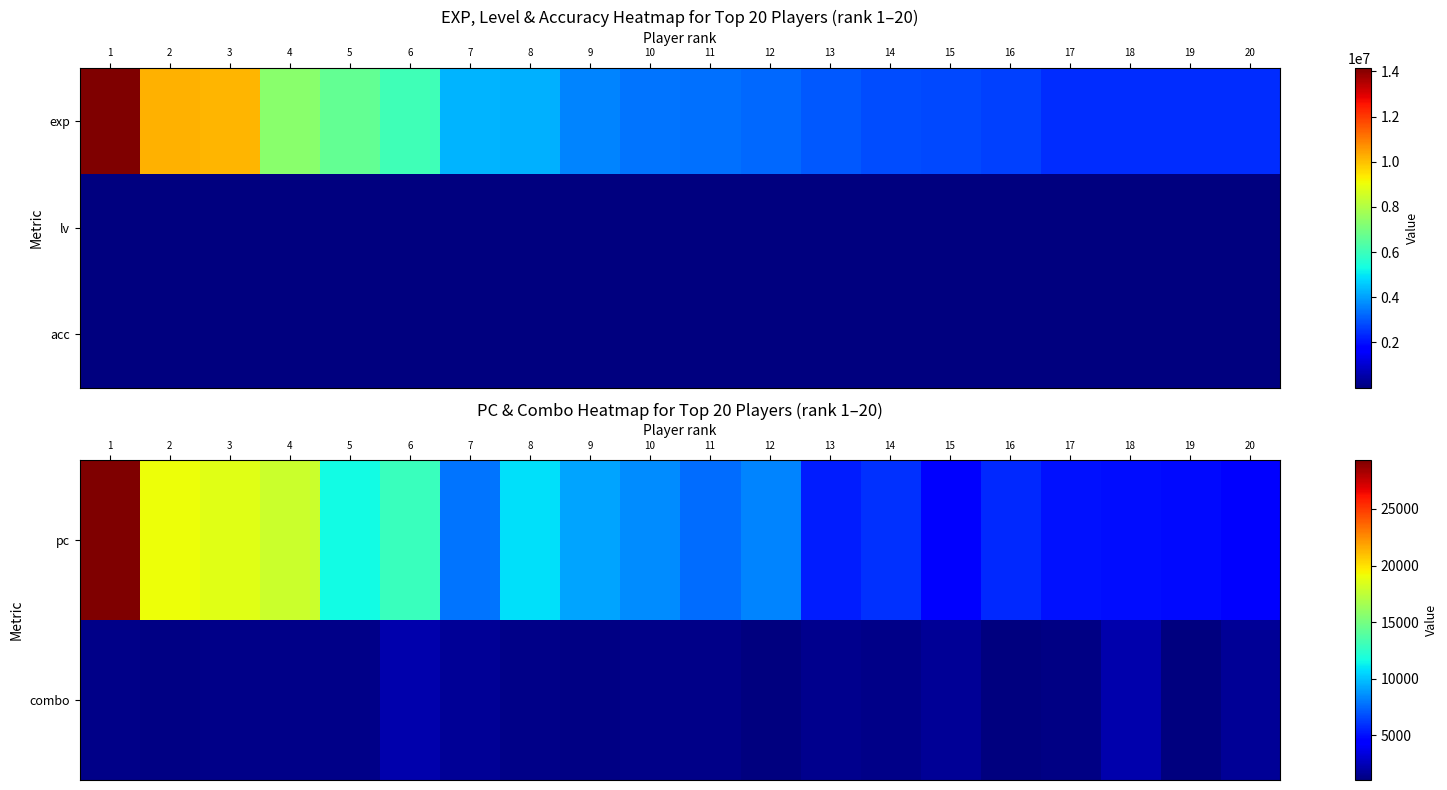

Count the number of categories in the chart.

20